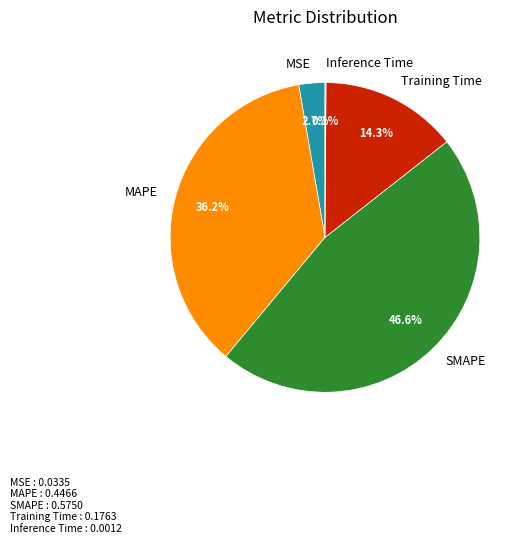

Is MAPE the majority of the pie?

No